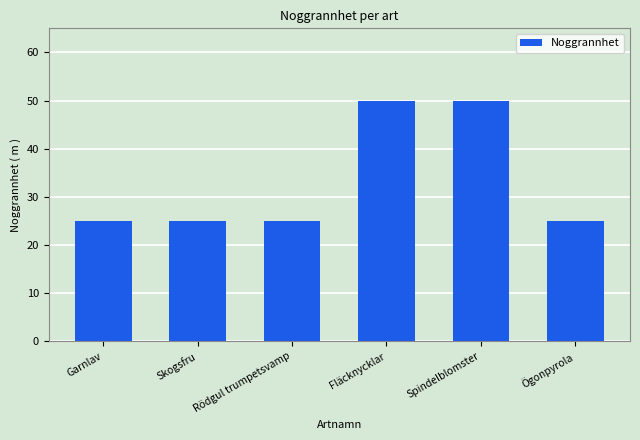

Does the chart contain any negative values?

No